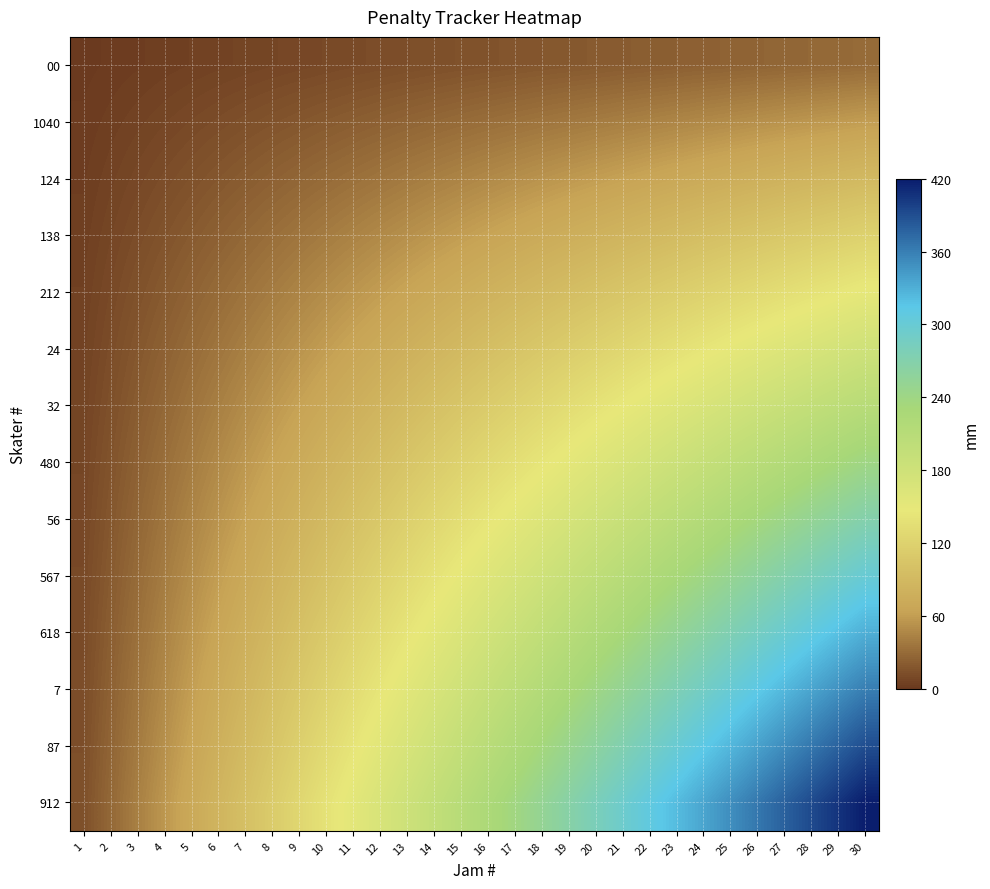

Rank the series by their maximum value, from lowest to highest.

00, 1040, 124, 138, 212, 24, 32, 480, 56, 567, 618, 7, 87, 912